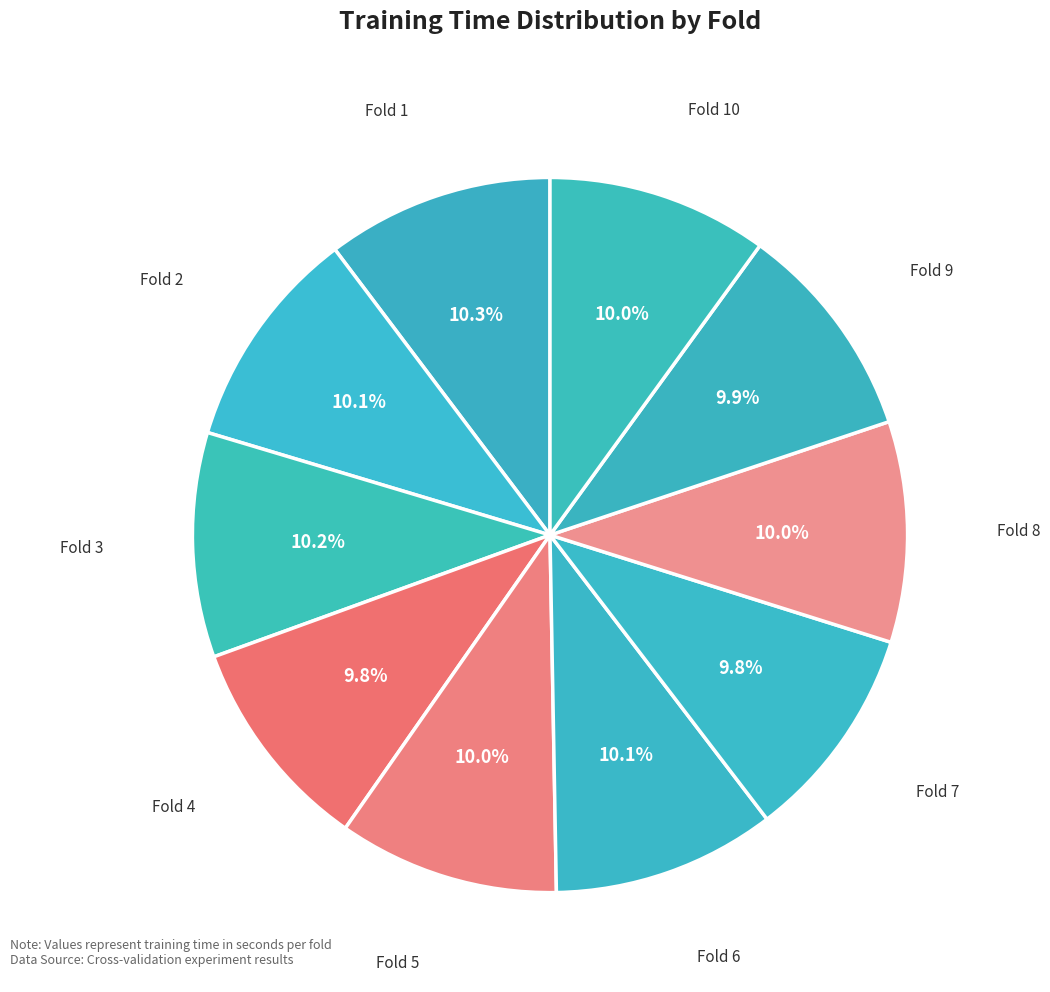

Combined, do Fold 1 and Fold 2 account for over 50%?

No